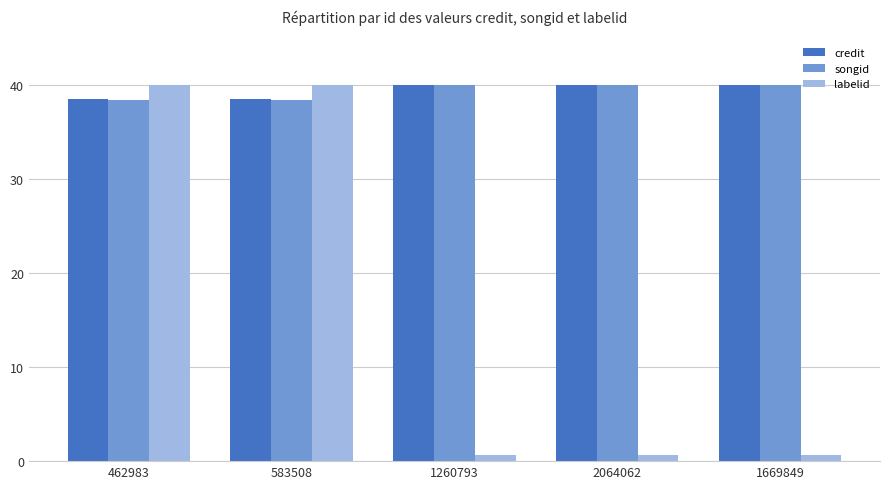

What are all the series names shown in the legend?

credit, songid, labelid